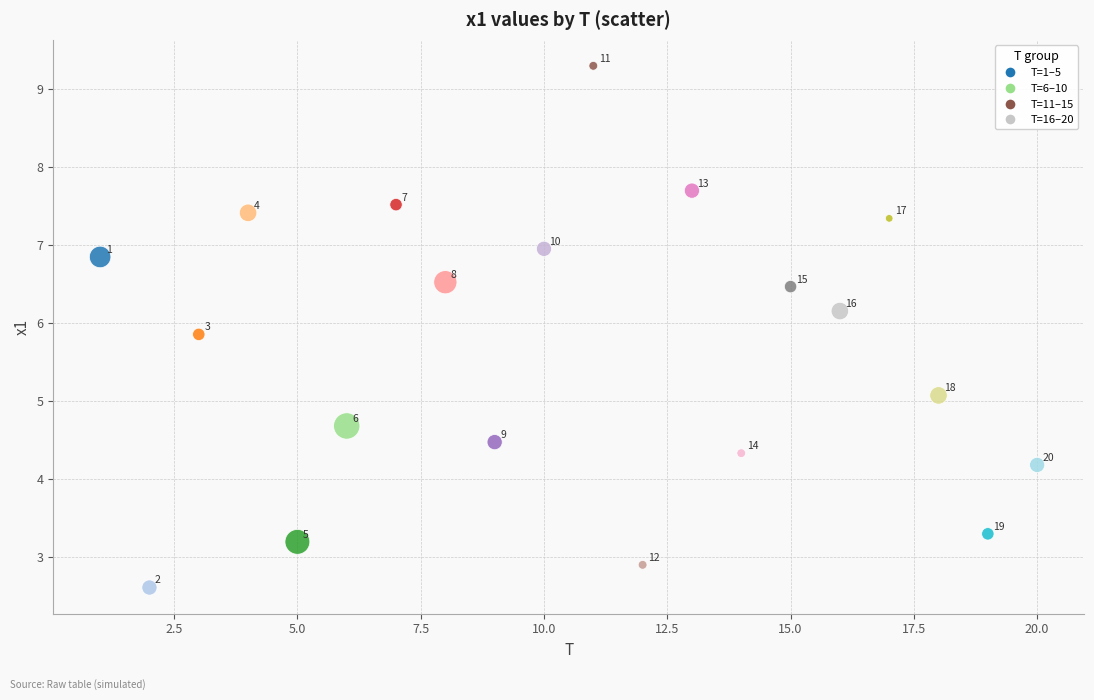

What is the range of Y values (max minus min)?

6.7